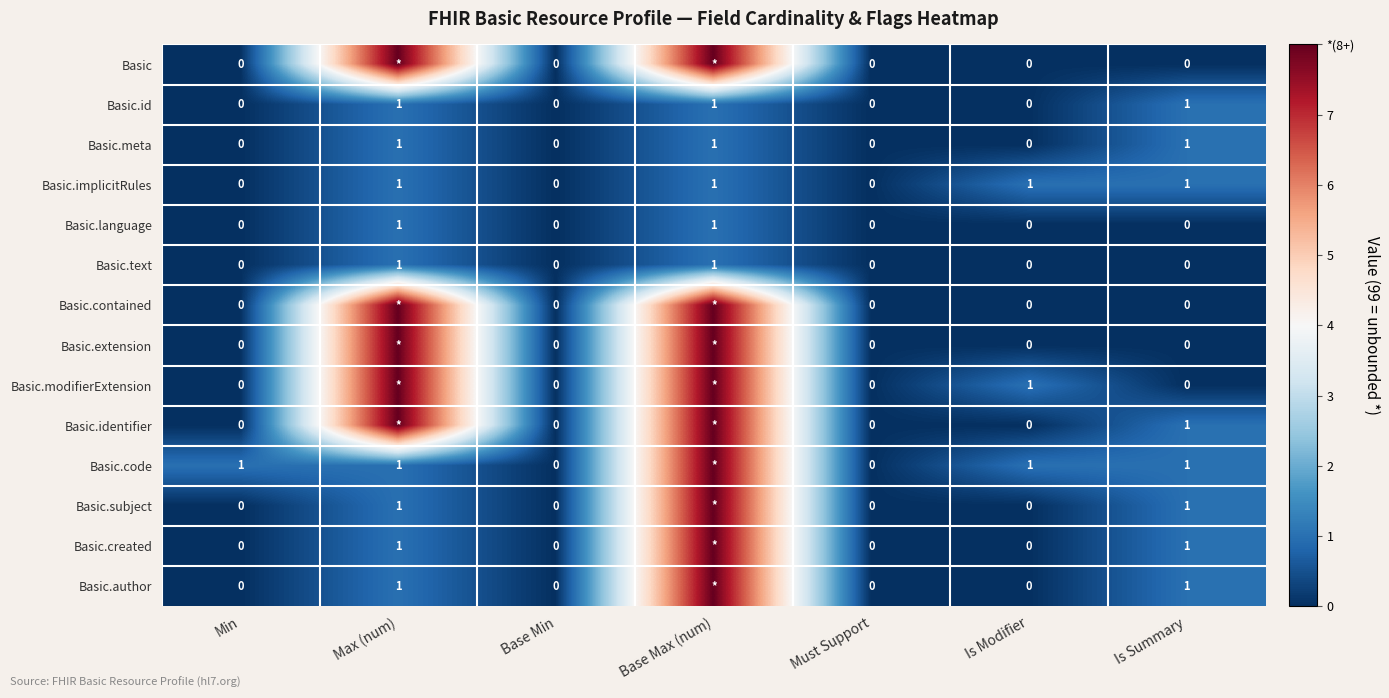

True or false: Basic.implicitRules has a value of 1 at Is Modifier.

True